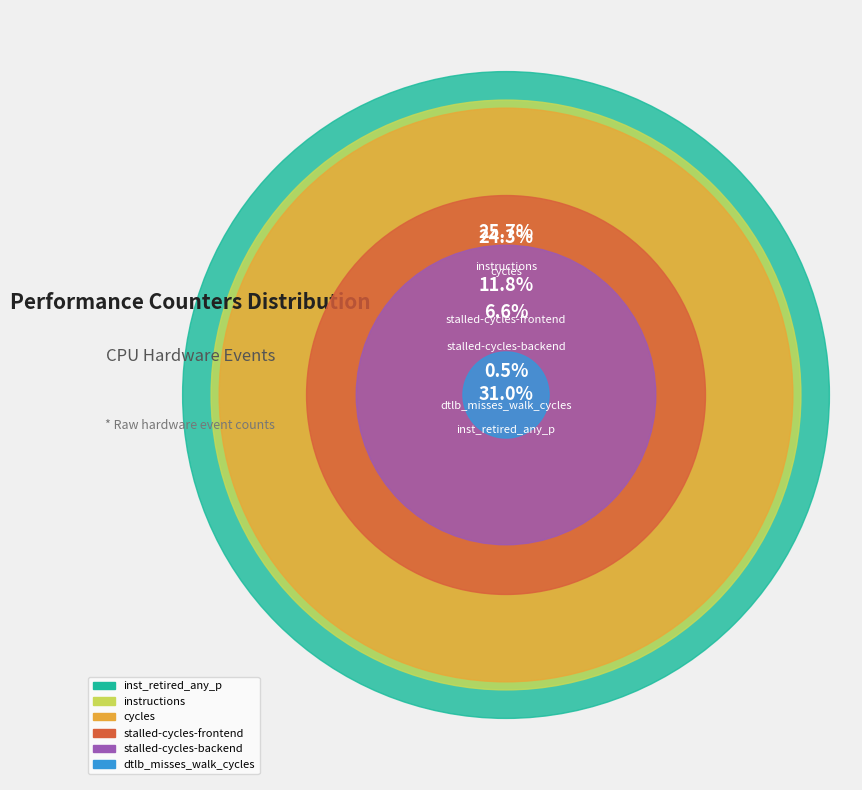

Does any single category account for the majority?

No